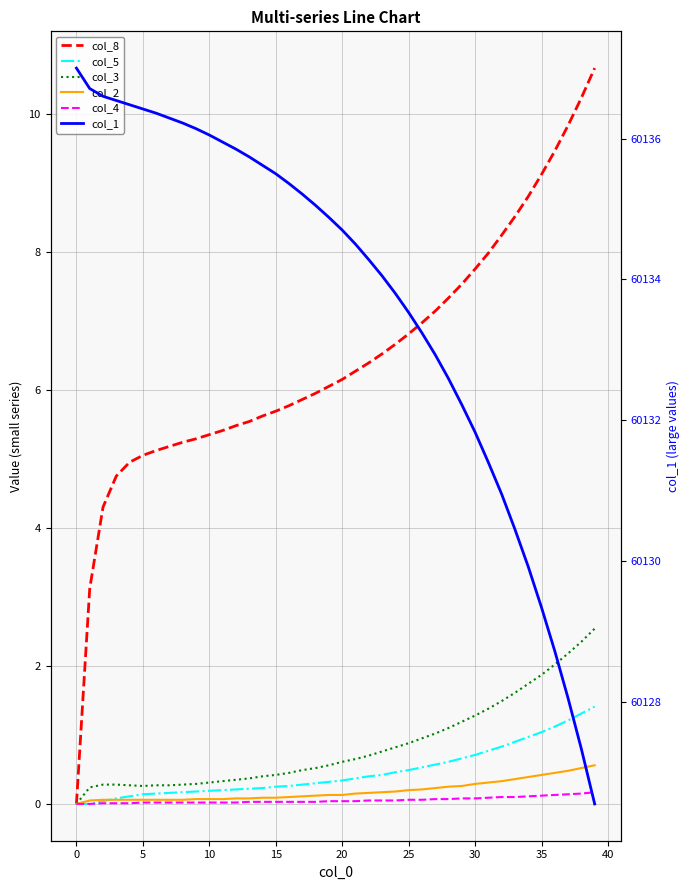

Which series has the widest spread of values?

col_8